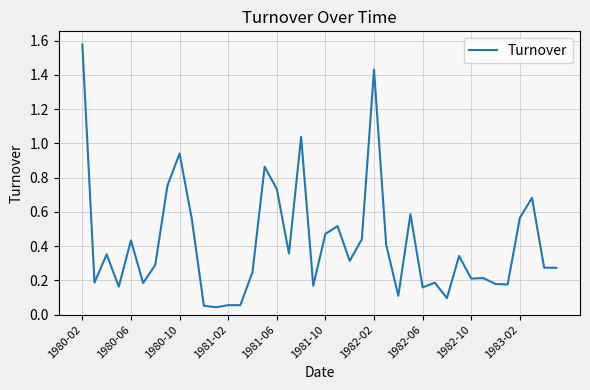

Is this an area chart (filled region under the line)?

No